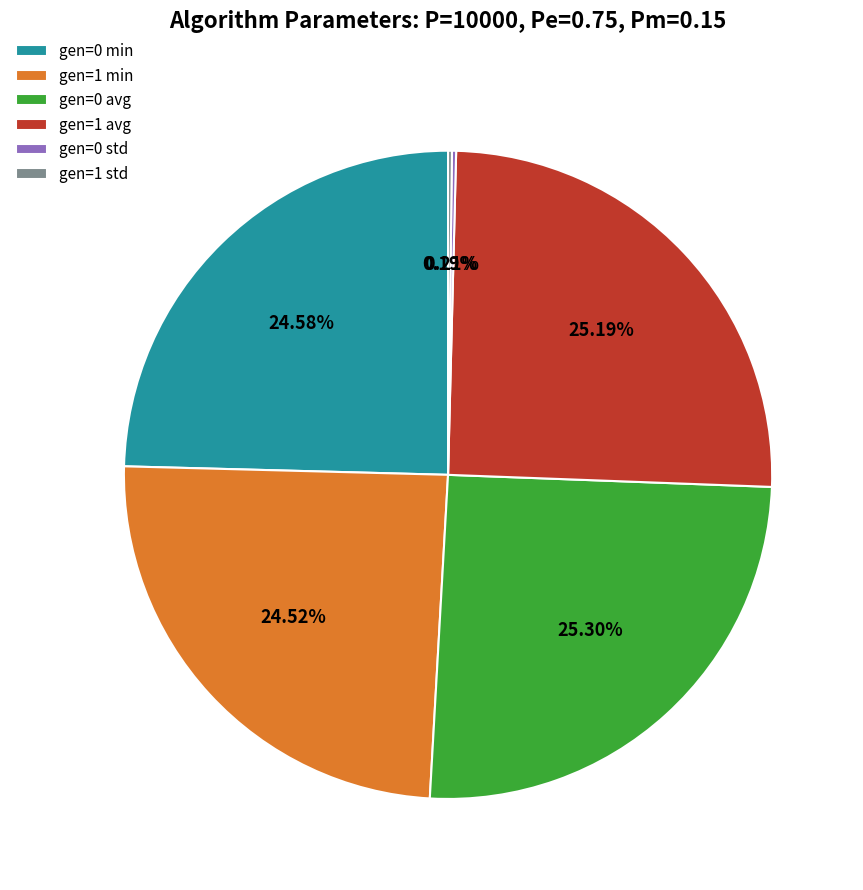

To the nearest percent, what is the average slice percentage?

17%